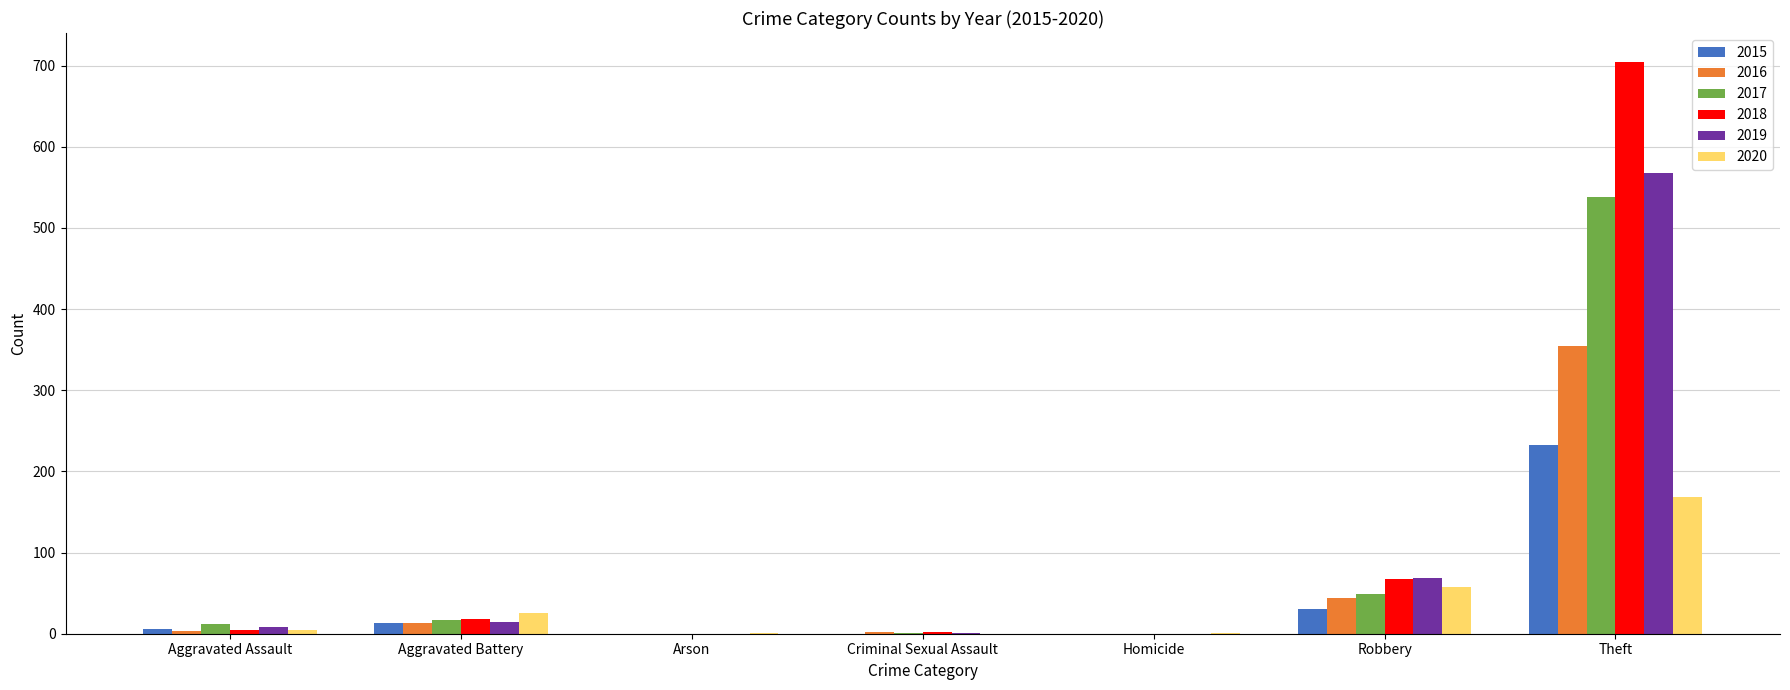

At which label does 2019 reach its peak?

Theft